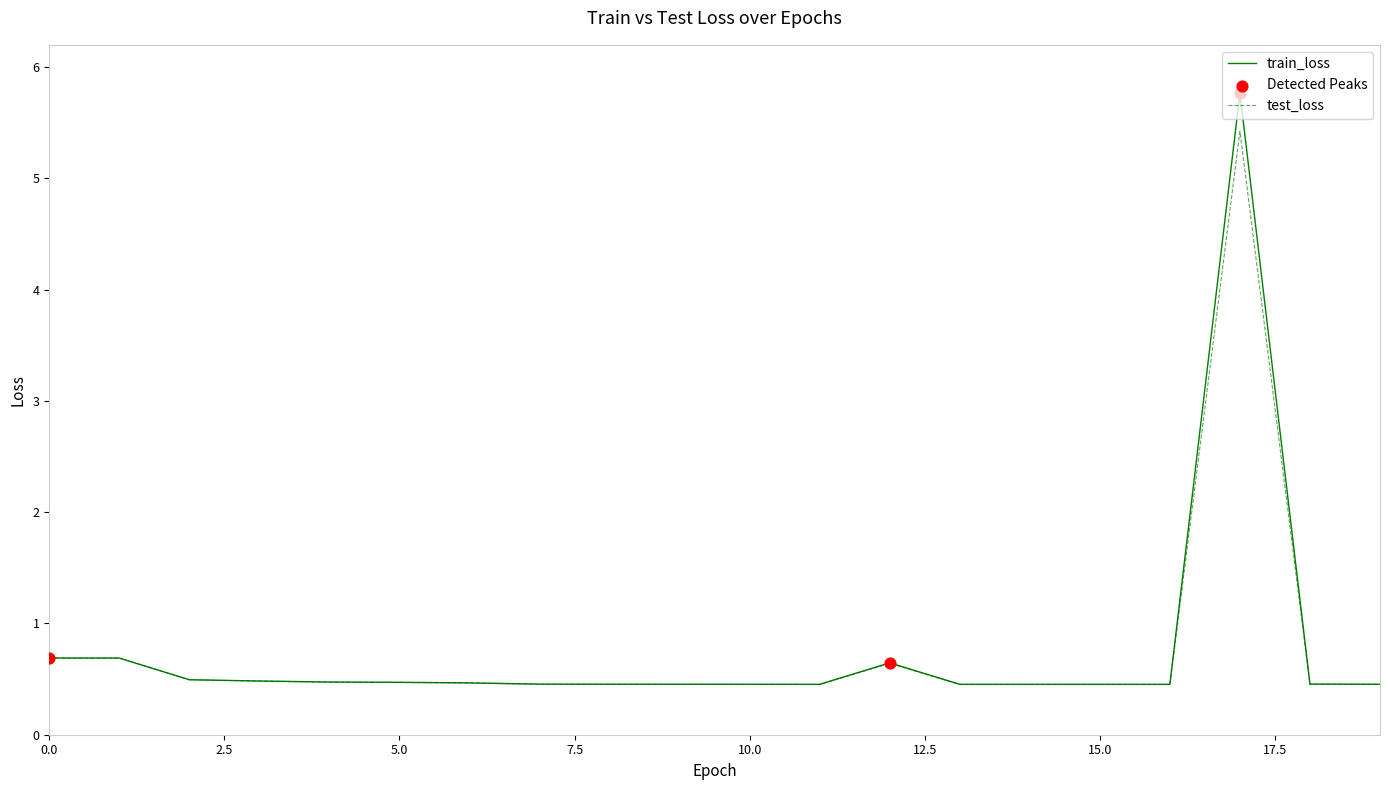

List the series in order of their peak value, highest first.

train_loss, test_loss